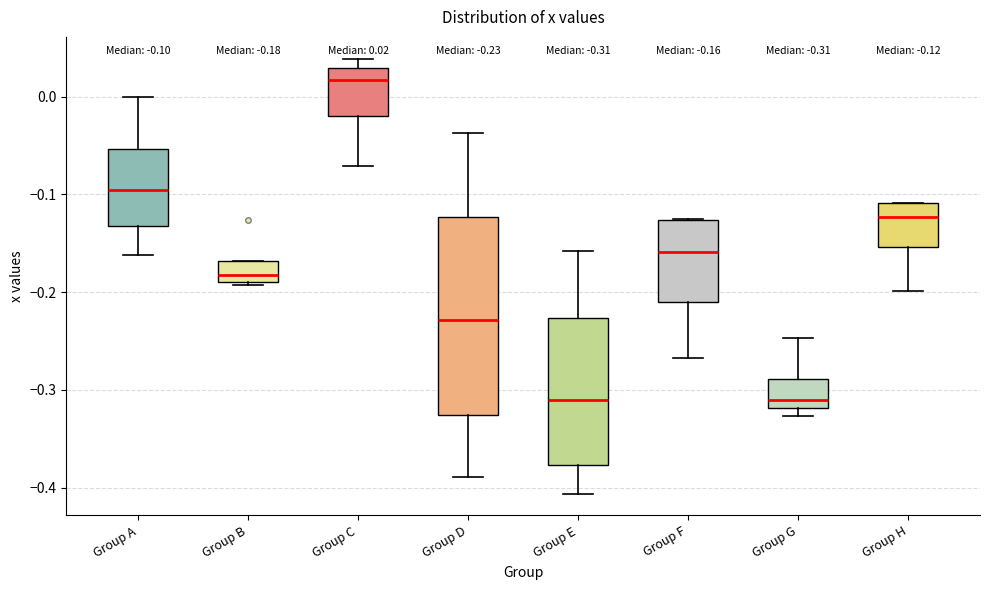

Comparing the boxes themselves (not the whiskers), which one is the tallest?

Group D